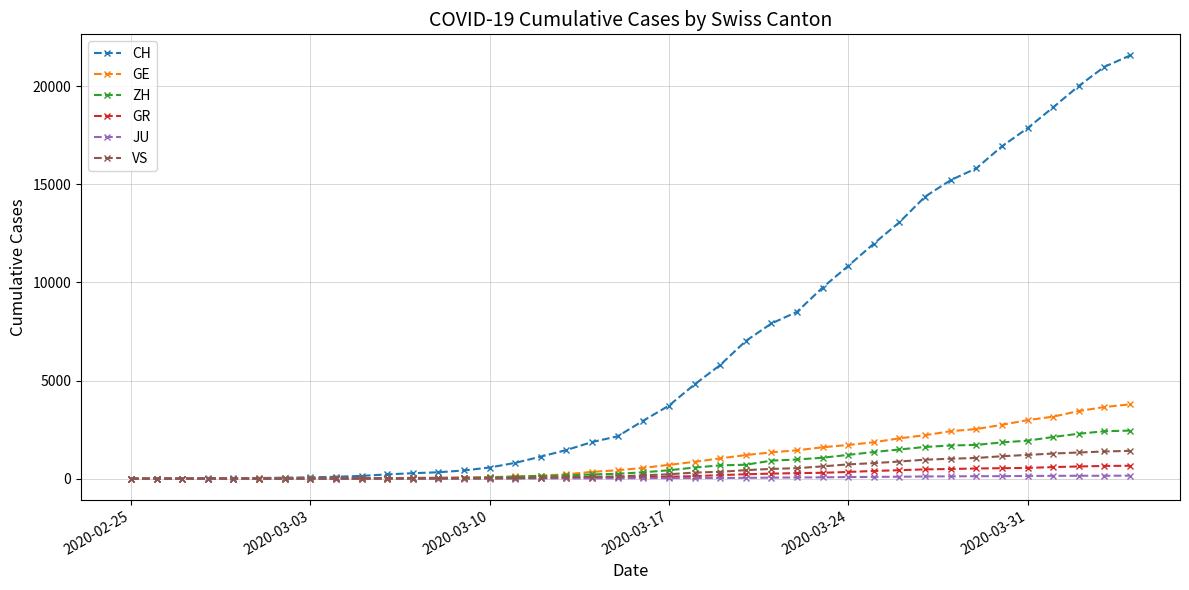

How many categories are shown in the chart?

40